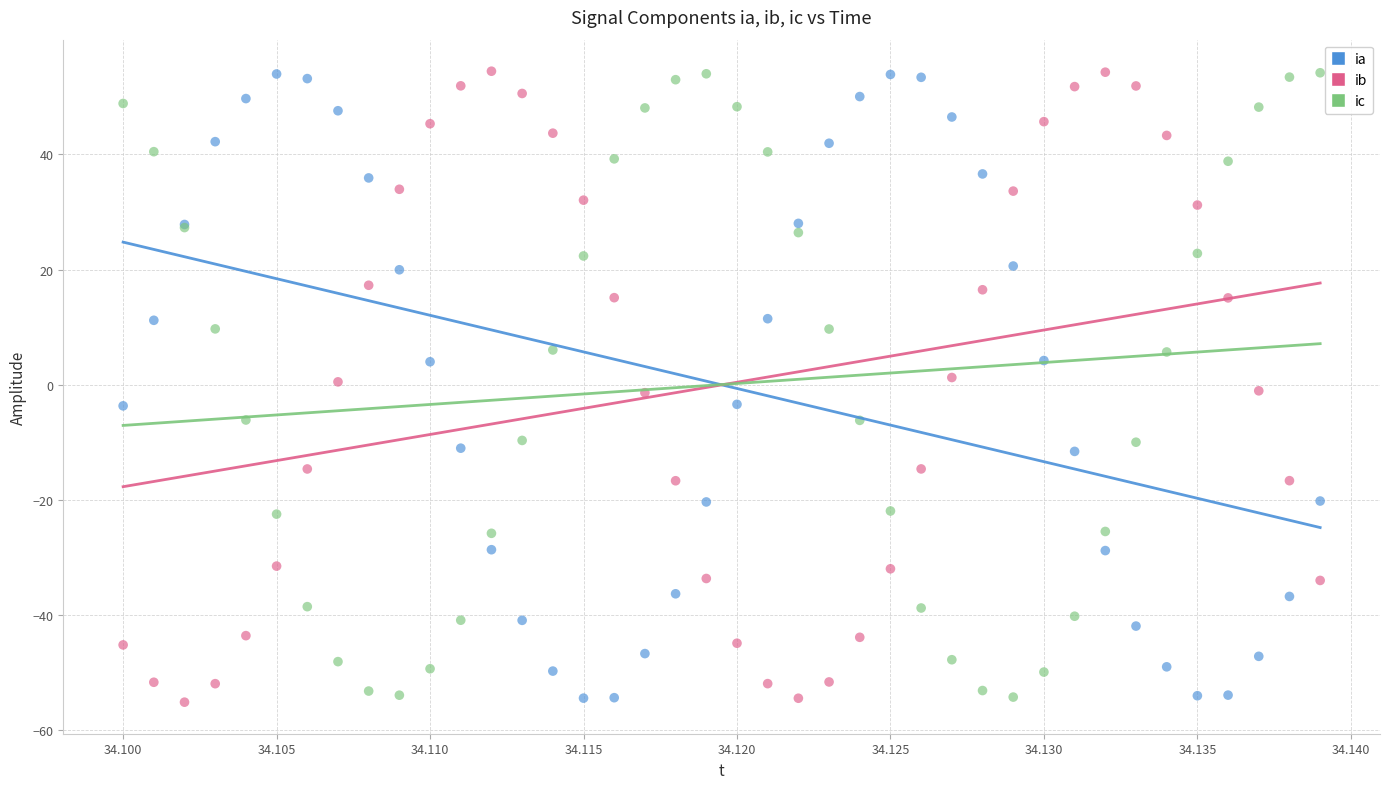

What are all the series names shown in the legend?

ia, ib, ic